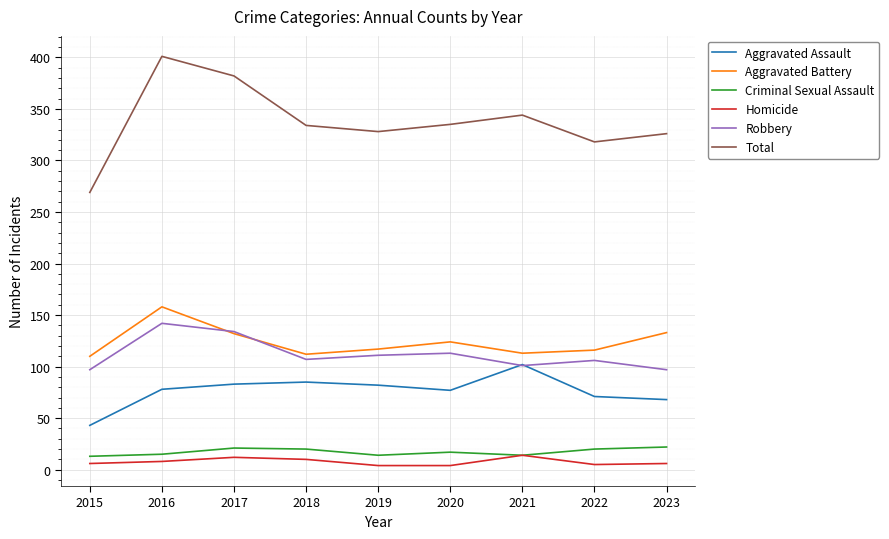

What is the total value across all series at 2021?

688